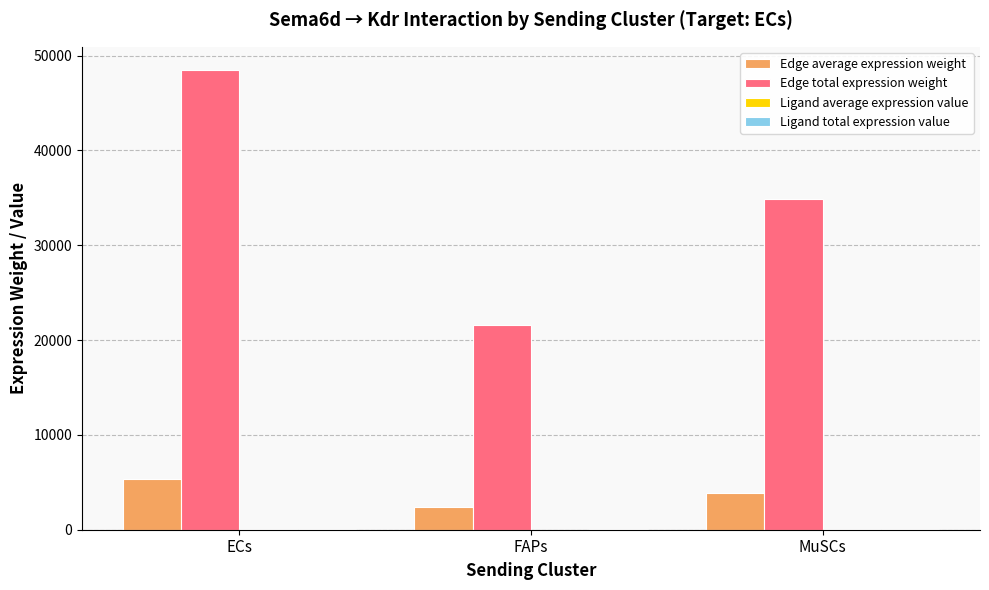

What is the highest value of the Edge total expression weight series?

48504.3